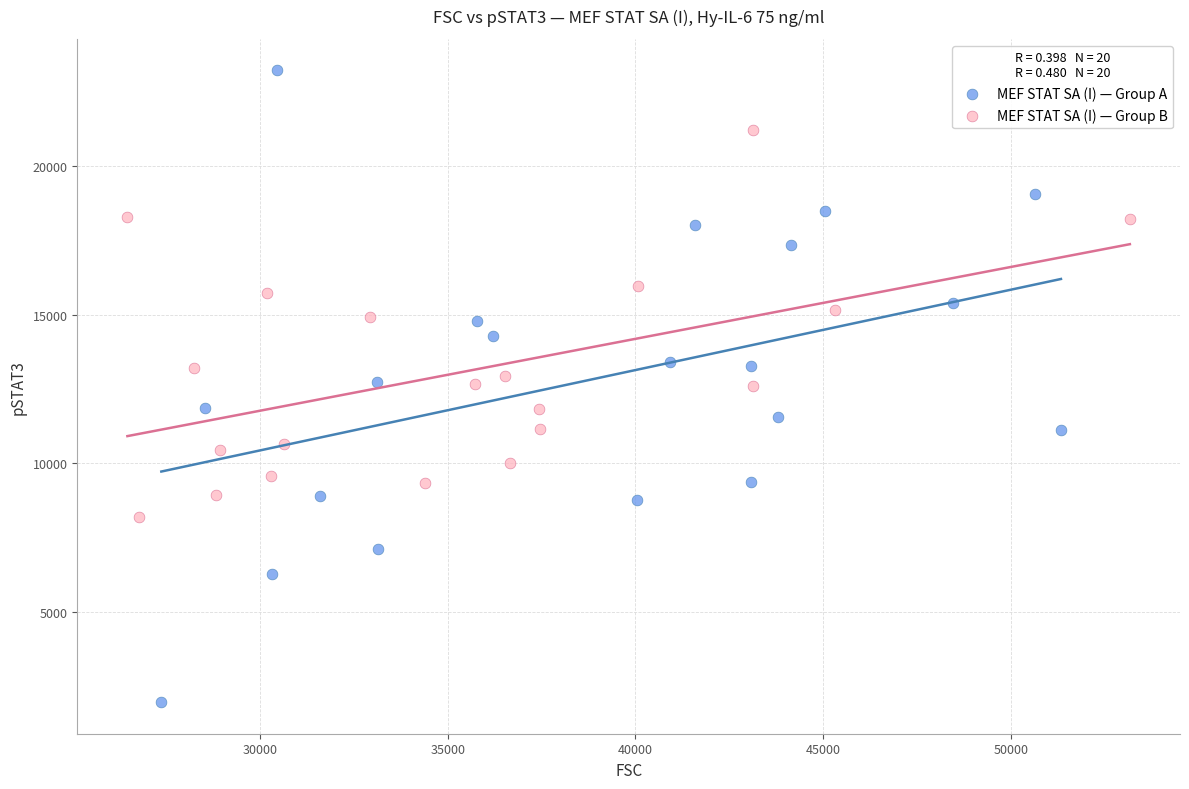

Which series reaches the maximum Y coordinate?

MEF STAT SA (I) — Group A